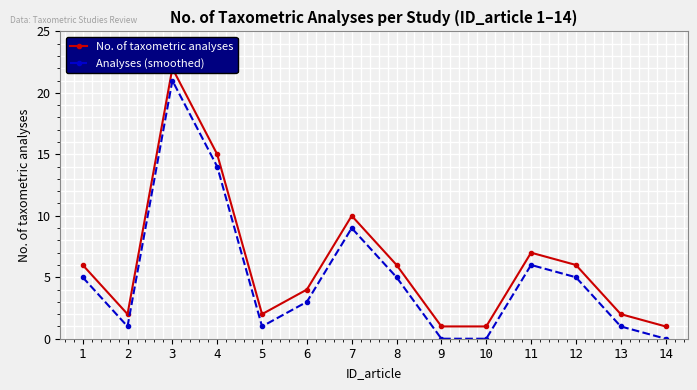

Is it true that No. of taxometric analyses equals 2 at 13?

True